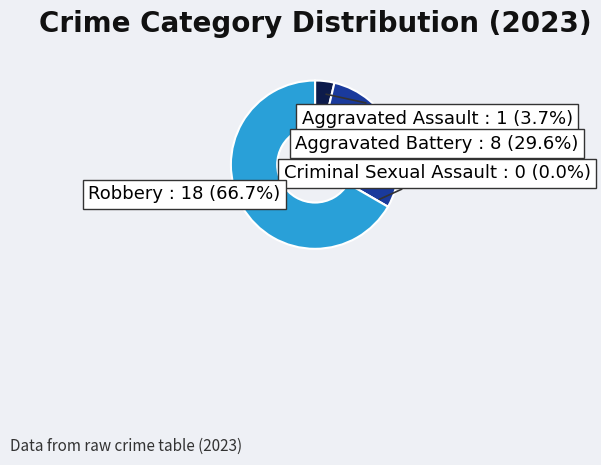

What percentage is the Aggravated Battery slice, to the nearest percent?

30%